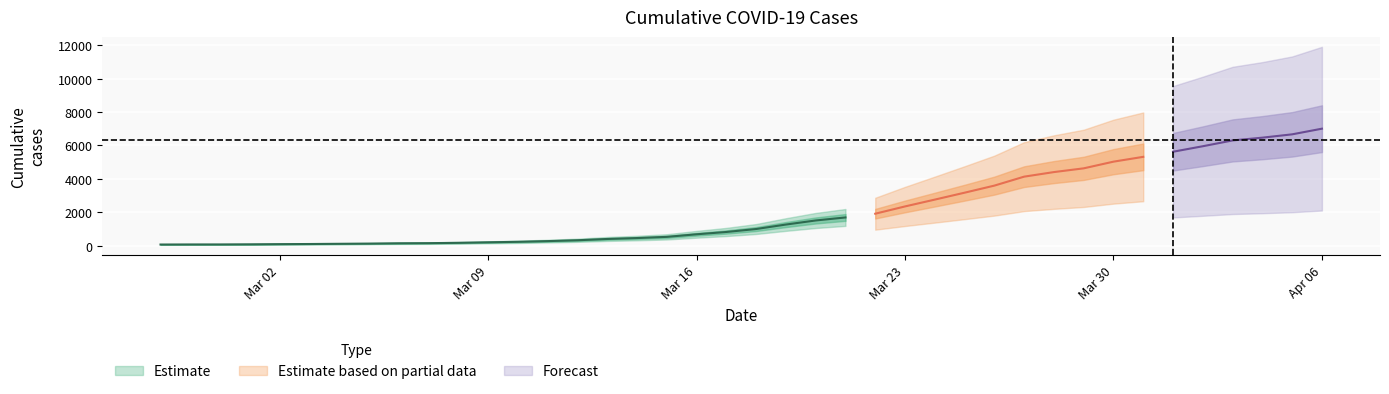

Read the value at 2020-03-24.

2756